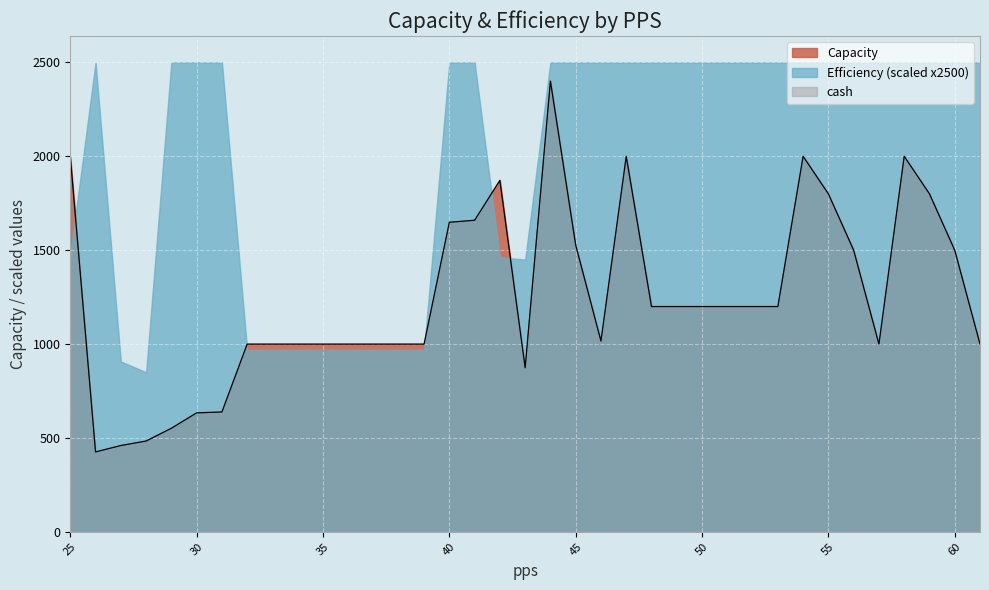

Reading left to right, what are all the values shown in this chart?

Capacity: 25=2000.0	26=425.9	27=460.0	28=484.0	29=551.9	30=633.9	31=638.7	32=1000.0	33=1000.0	34=1000.0	35=1000.0	36=1000.0	37=1000.0	38=1000.0	39=1000.0	40=1648.7	41=1659.5	42=1872.0	43=874.0	44=2400.5	45=1527.3	46=1016.3	47=2000.0	48=1200.0	49=1200.0	50=1200.0	51=1200.0	52=1200.0	53=1200.0	54=2000.0	55=1800.0	56=1500.0	57=1000.0	58=2000.0	59=1800.0	60=1500.0	61=1000.0
Efficiency: 25=0.6	26=1.0	27=0.4	28=0.3	29=1.0	30=1.0	31=1.0	32=0.4	33=0.4	34=0.4	35=0.4	36=0.4	37=0.4	38=0.4	39=0.4	40=1.0	41=1.0	42=0.6	43=0.6	44=1.0	45=1.0	46=1.0	47=1.0	48=1.0	49=1.0	50=1.0	51=1.0	52=1.0	53=1.0	54=1.0	55=1.0	56=1.0	57=1.0	58=1.0	59=1.0	60=1.0	61=1.0
cash: 25=0.0	26=0.0	27=0.0	28=0.0	29=0.0	30=0.0	31=0.0	32=0.0	33=0.0	34=0.0	35=0.0	36=0.0	37=0.0	38=0.0	39=0.0	40=0.0	41=0.0	42=0.0	43=0.0	44=0.0	45=0.0	46=0.0	47=0.0	48=0.0	49=0.0	50=0.0	51=0.0	52=0.0	53=0.0	54=0.0	55=0.0	56=0.0	57=0.0	58=0.0	59=0.0	60=0.0	61=0.0